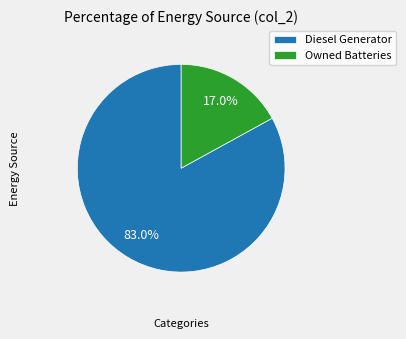

To the nearest percent, what is the difference between the largest and smallest slice percentages?

66%